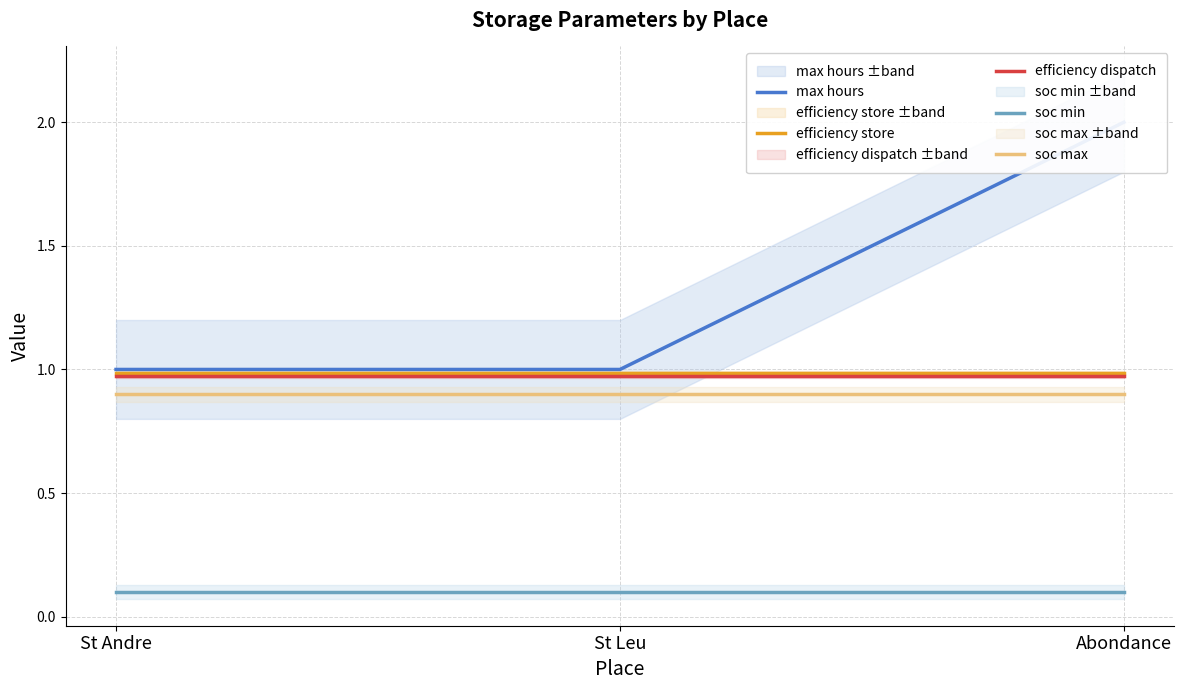

The max hours series shows 1.0 at St Andre. True or false?

True